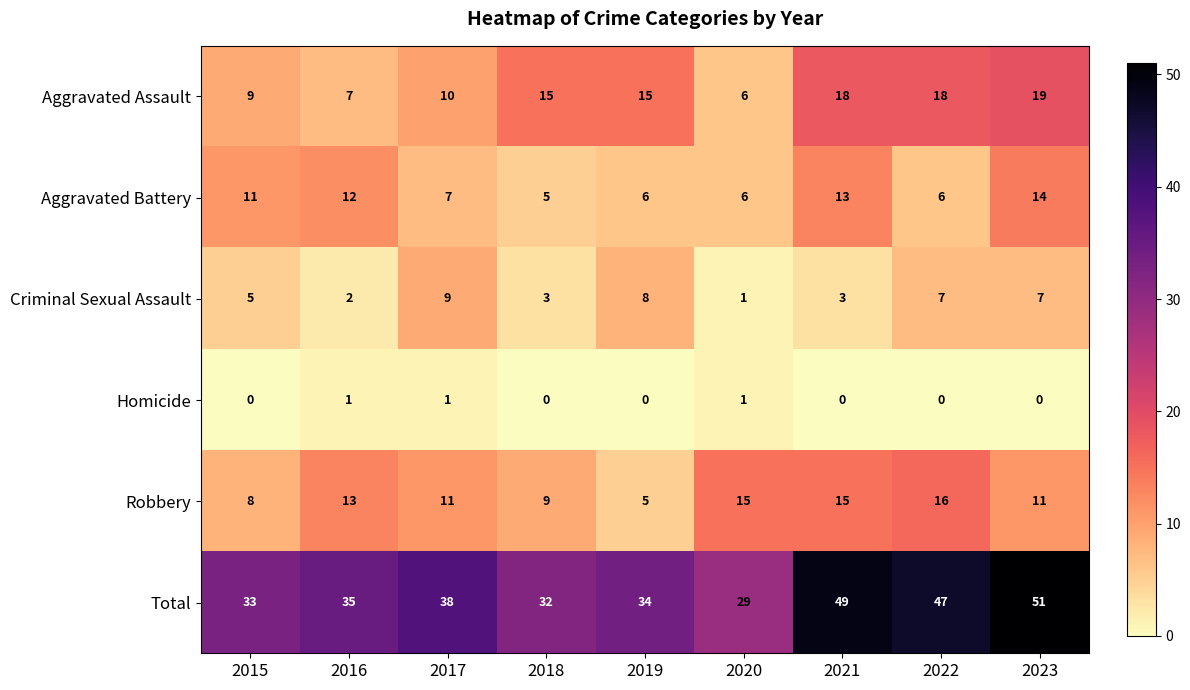

What value does the Aggravated Assault series have at 2015?

9